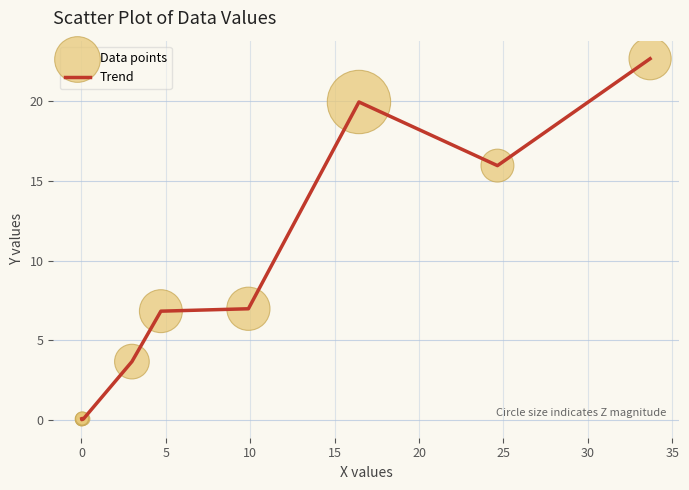

What is the difference between the maximum and minimum values?

22.7